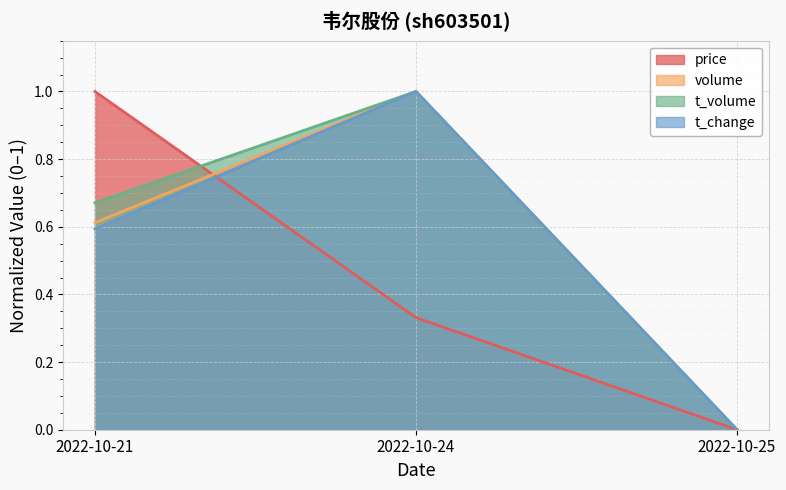

How many lines are shown in the chart?

4